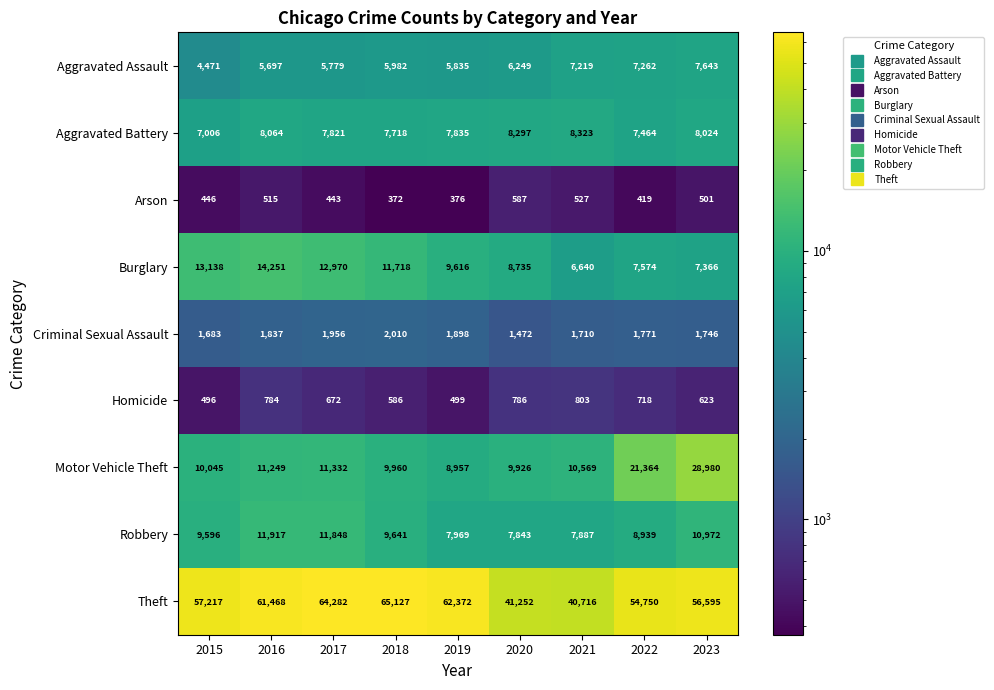

Which series has the largest total across all categories?

Theft